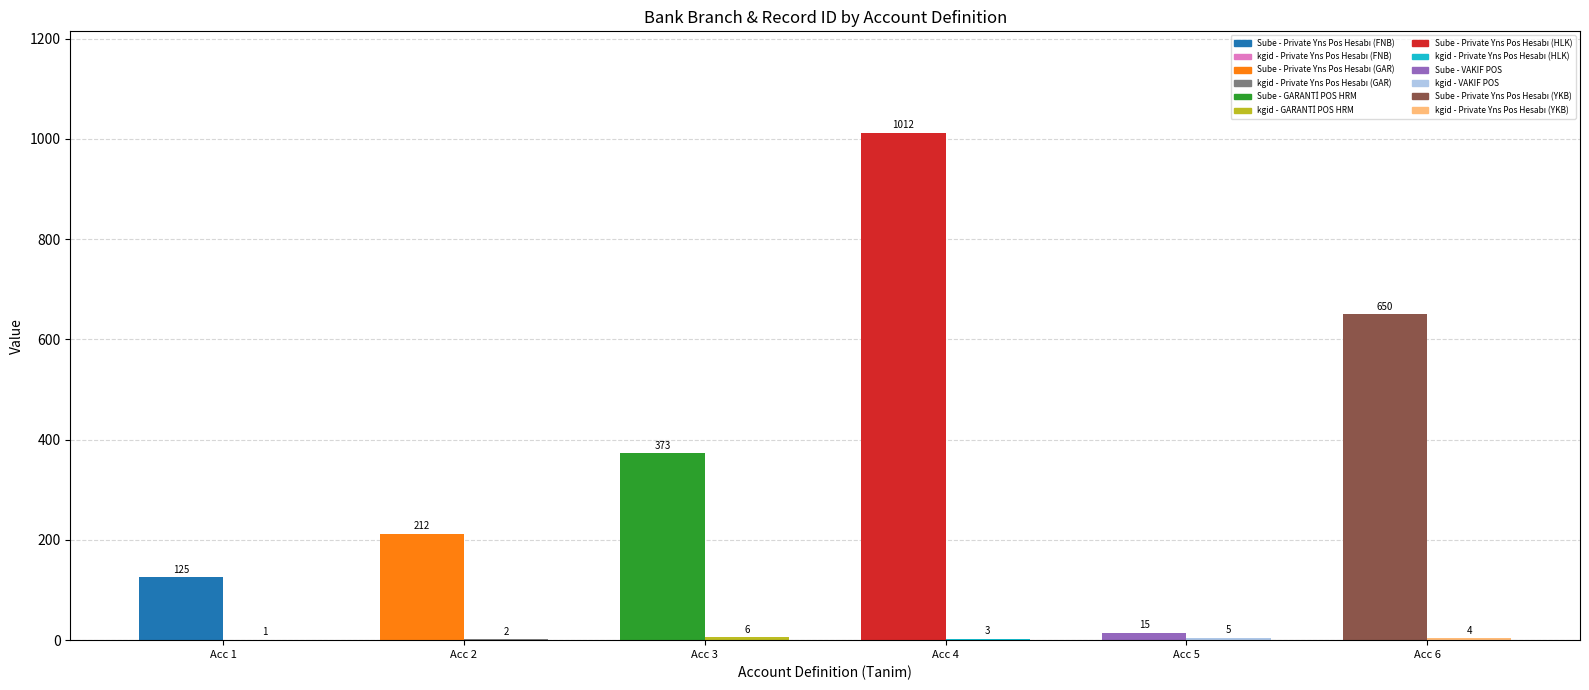

Read the kgid value at Private Yns Pos Hesabı (GAR).

2